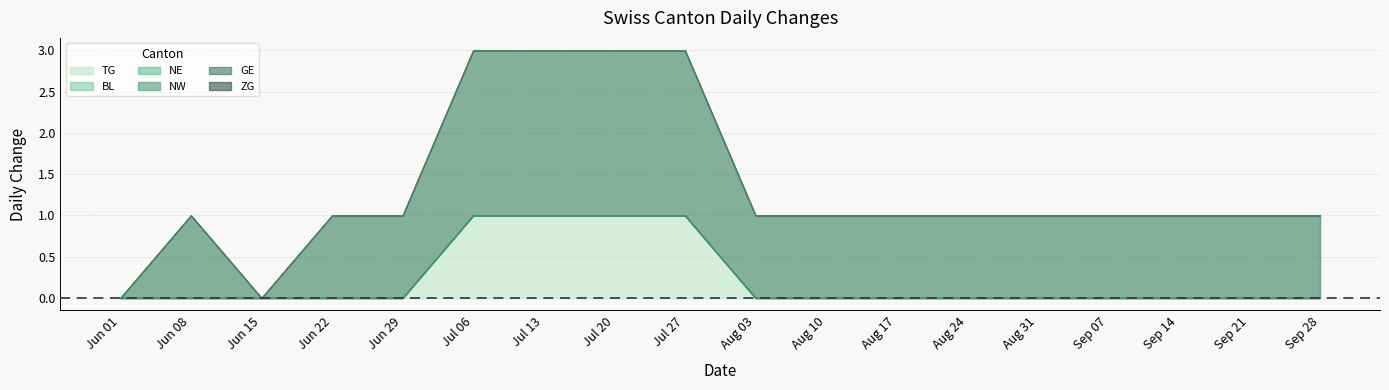

Is it true that GE equals 0 at 2020-06-22?

False